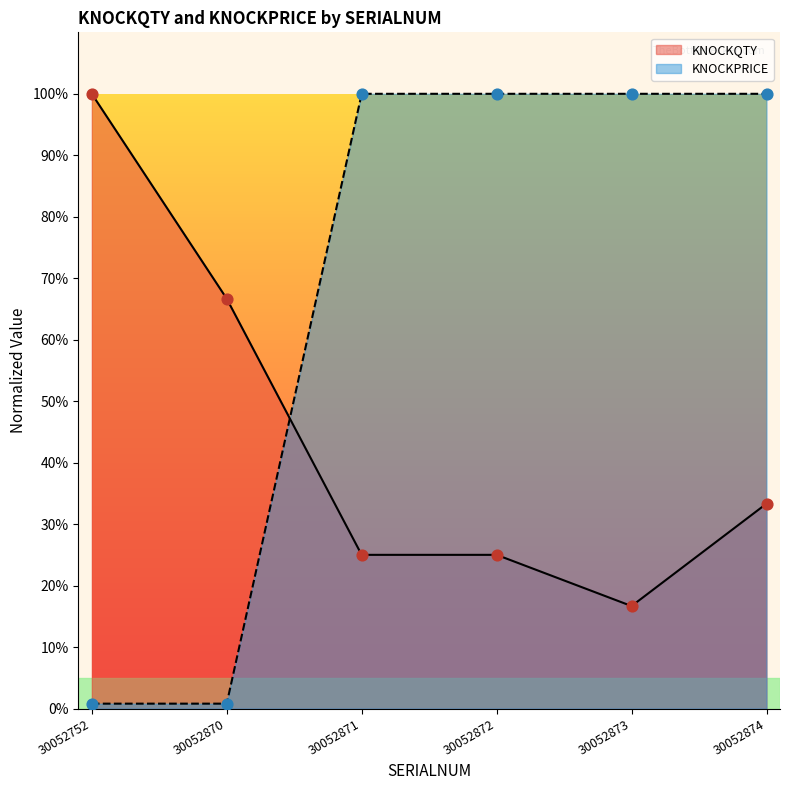

Which series contains the lowest Y value?

KNOCKPRICE